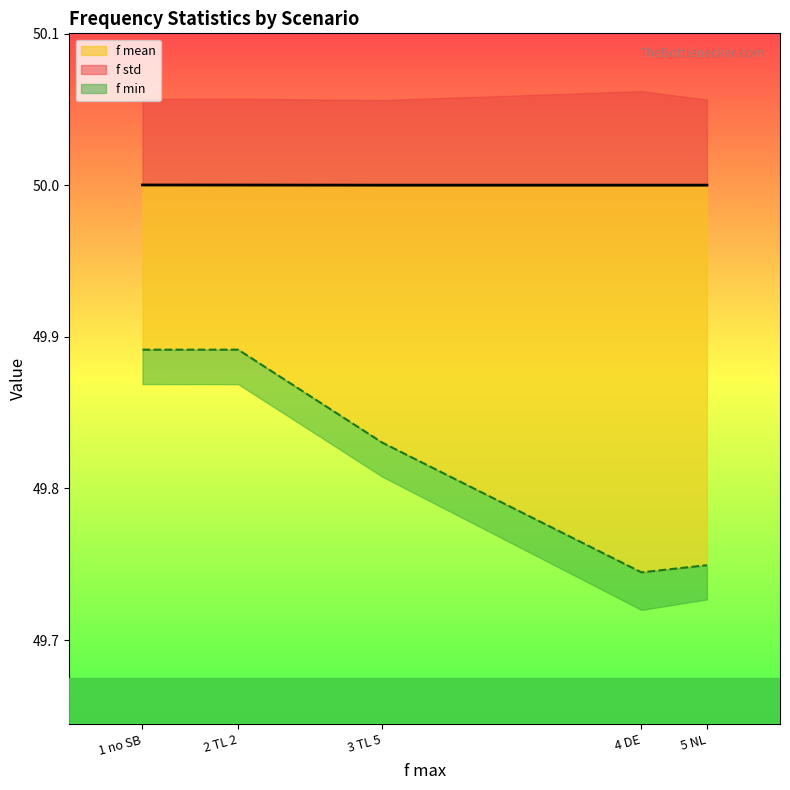

Read the f mean value at 4 DE.

50.0